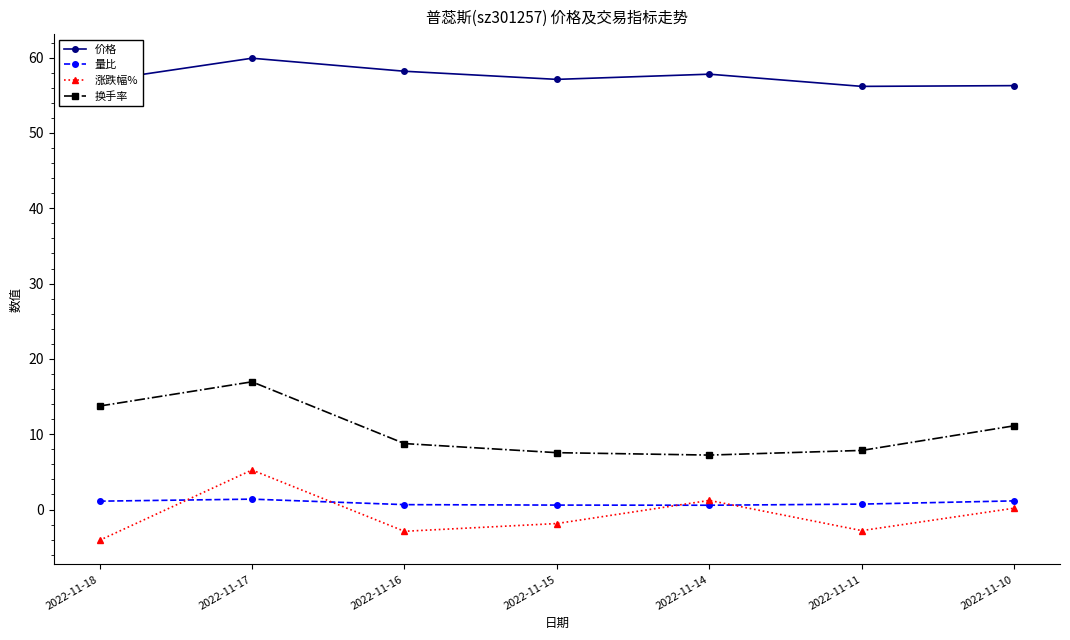

What is the difference between the maximum and minimum values in the 量比 series?

0.8